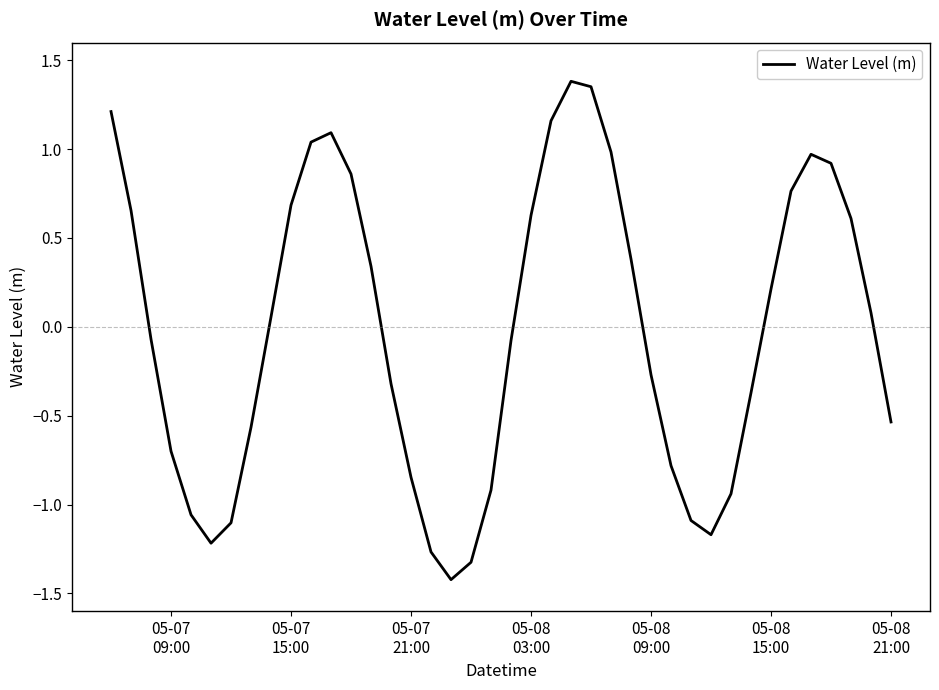

What is the difference between the maximum and minimum values?

2.8